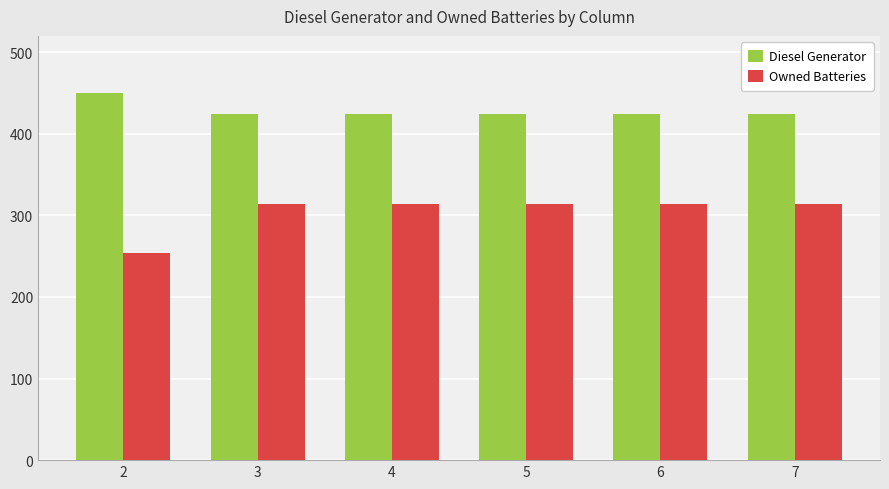

Reading left to right, what are all the values shown in this chart?

Diesel Generator: 2=450	3=424	4=424	5=424	6=424	7=424
Owned Batteries: 2=254	3=314	4=314	5=314	6=314	7=314